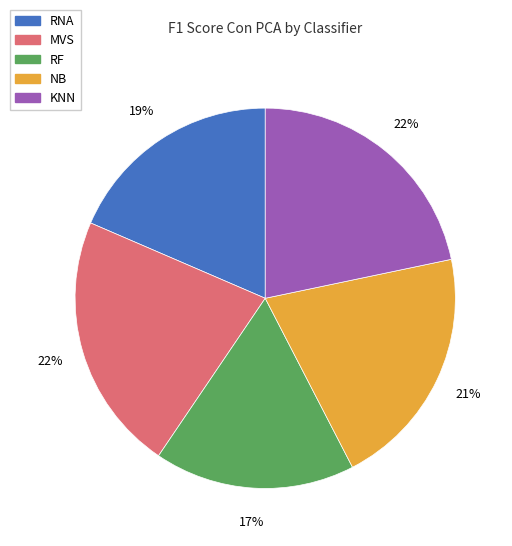

The MVS slice represents 9% of the pie. True or false?

False